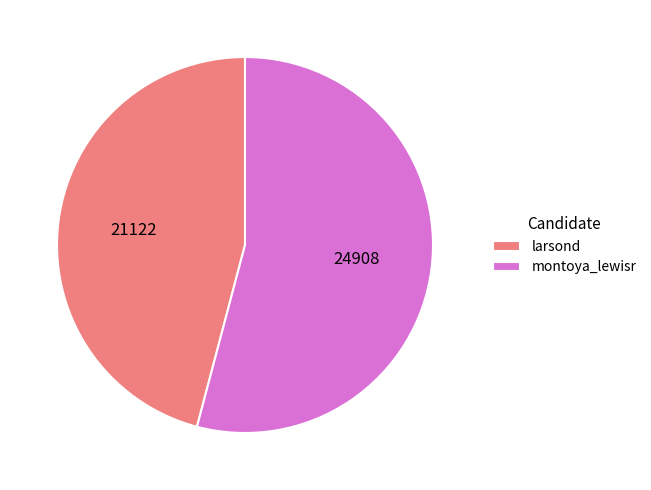

Rank the categories by value from lowest to highest.

larsond, montoya_lewisr